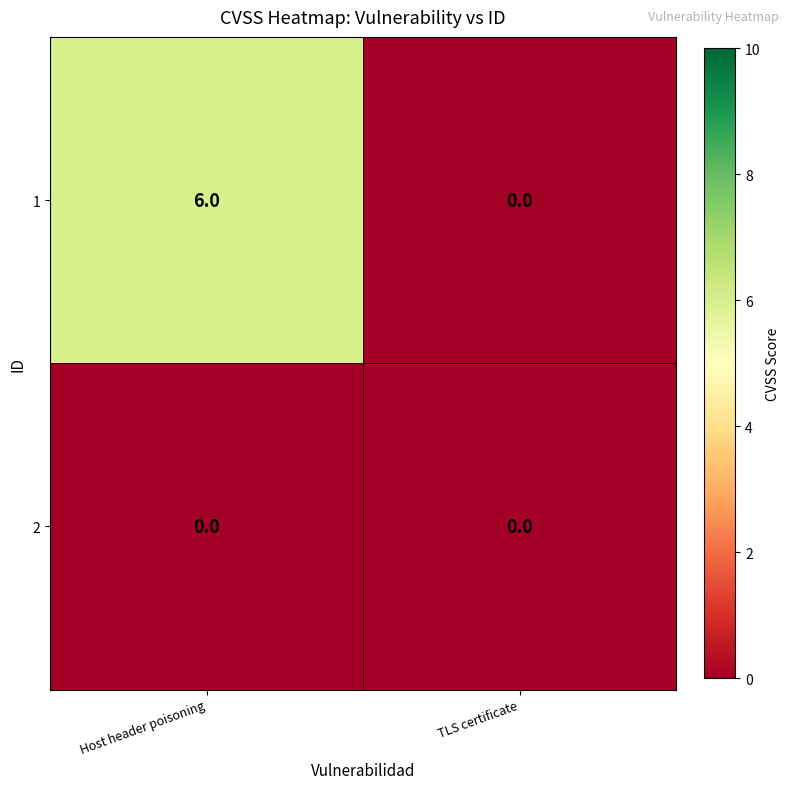

What is the difference between the 1 values at TLS certificate and Host header poisoning?

6